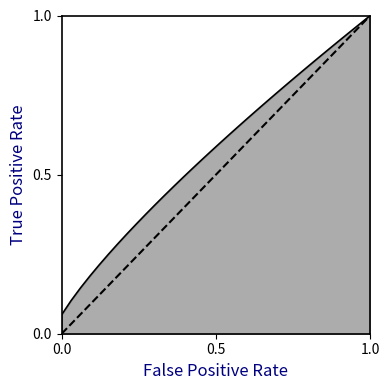

What is the maximum value shown in the chart?

1